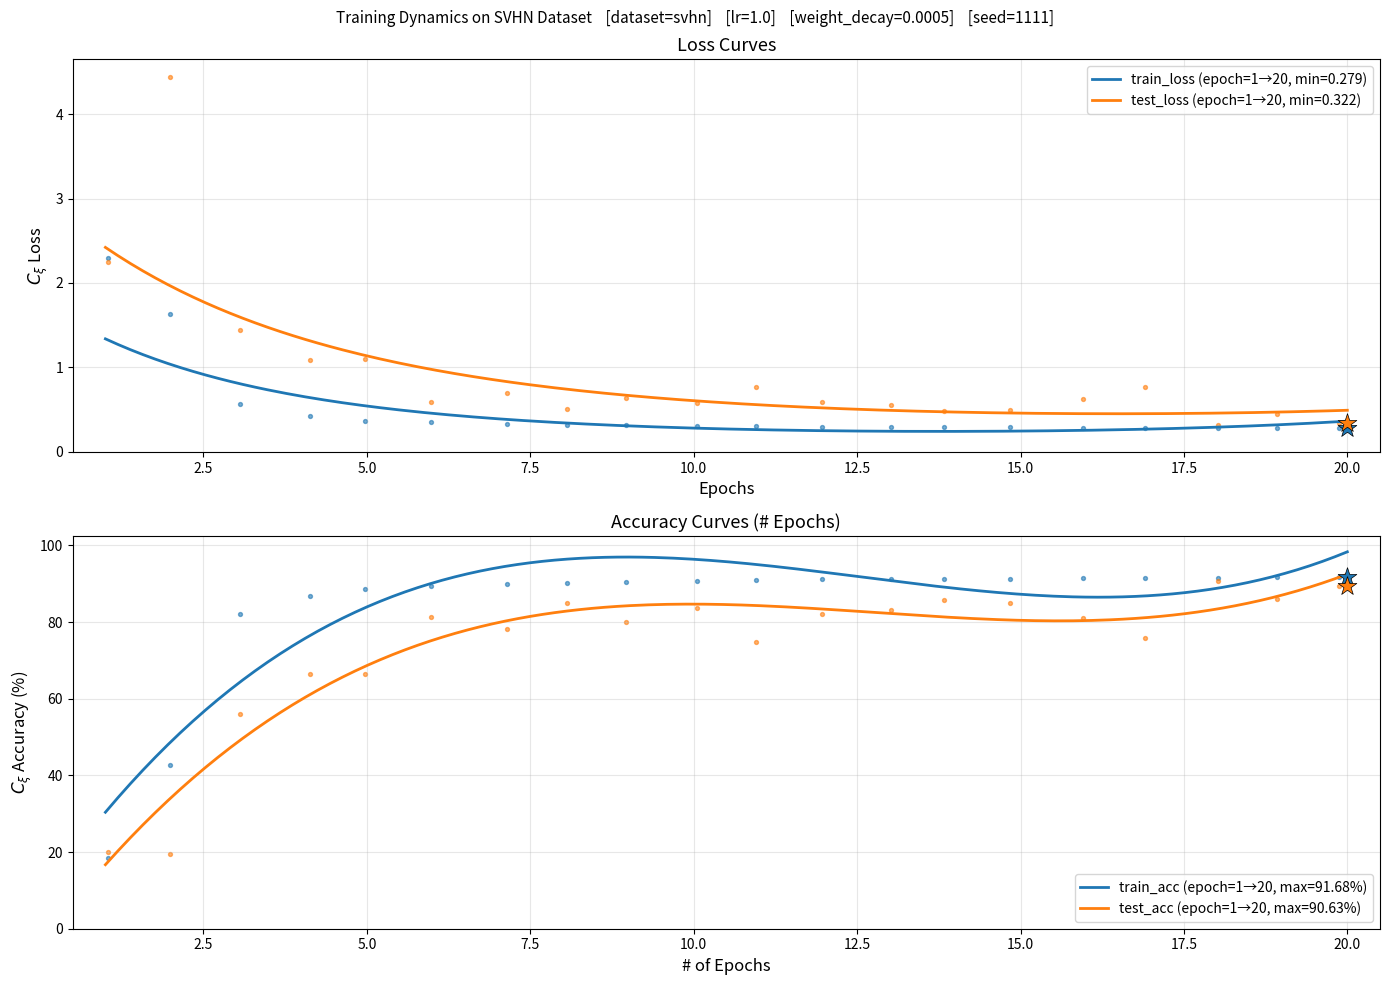

True or false: train_loss (epoch=1→20, min=0.279) and test_loss (epoch=1→20, min=0.322) intersect in this chart.

False